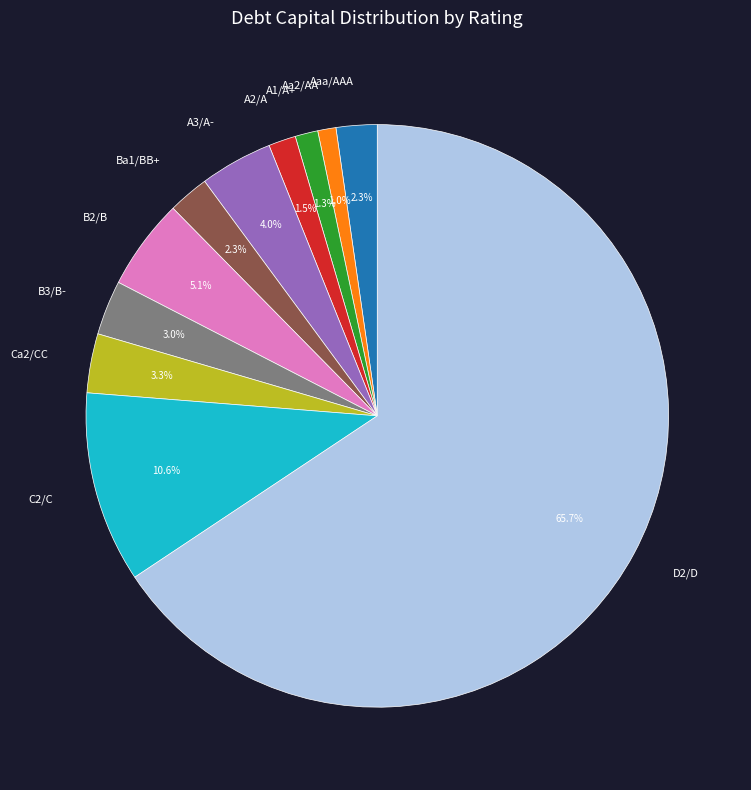

What percentage is the A1/A+ slice, to the nearest percent?

1%